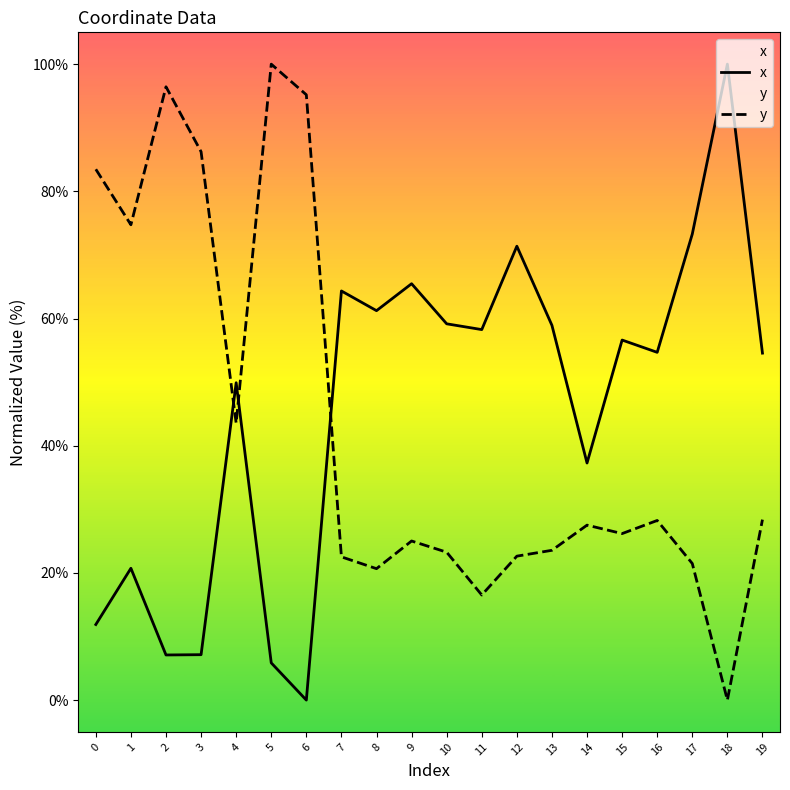

What value does the y series have at 19?

28.4